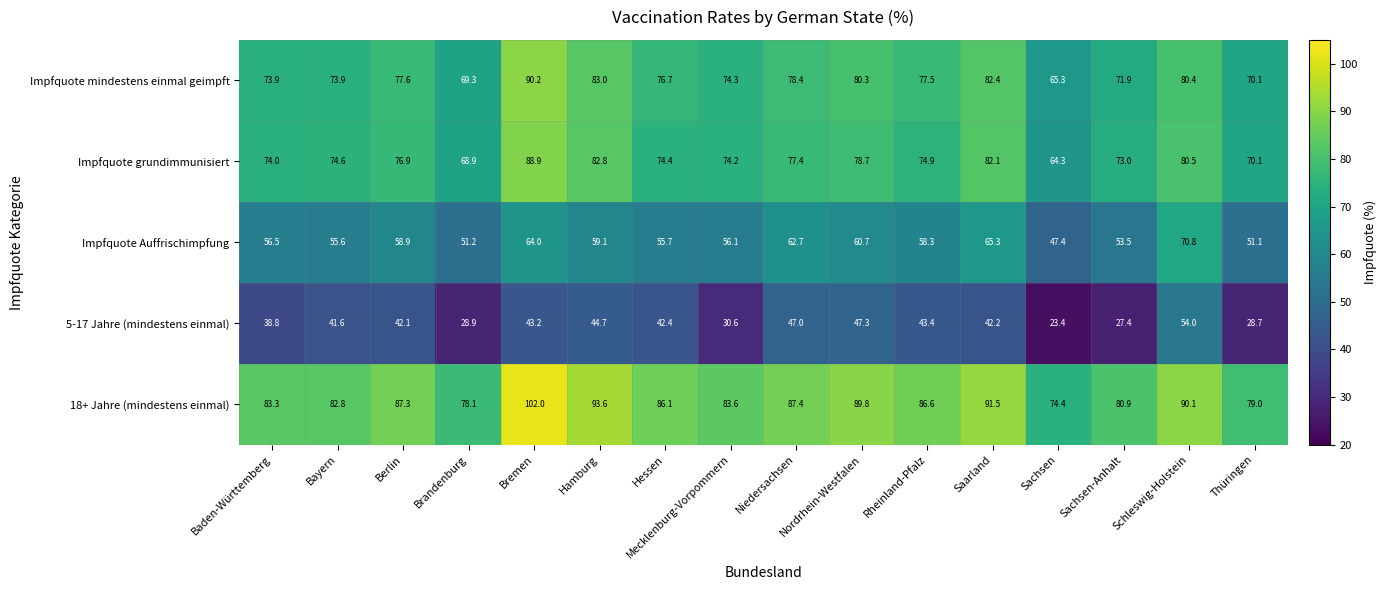

The Impfquote mindestens einmal geimpft series shows 36.9 at Brandenburg. True or false?

False